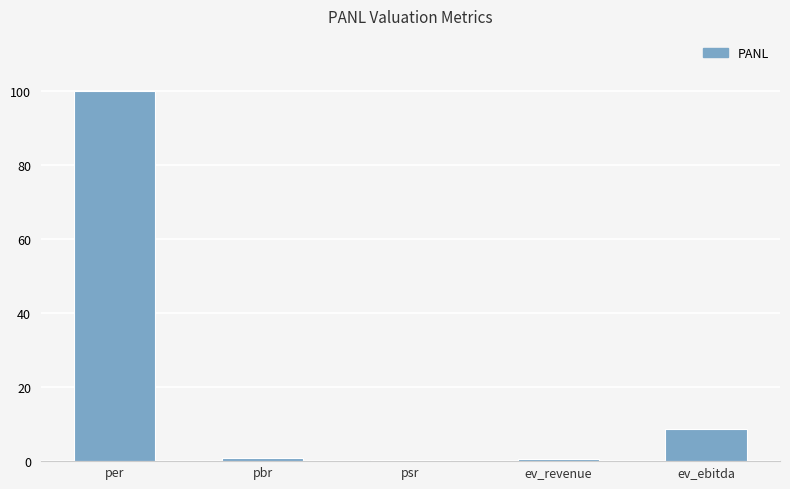

What is the greatest value displayed?

100.0